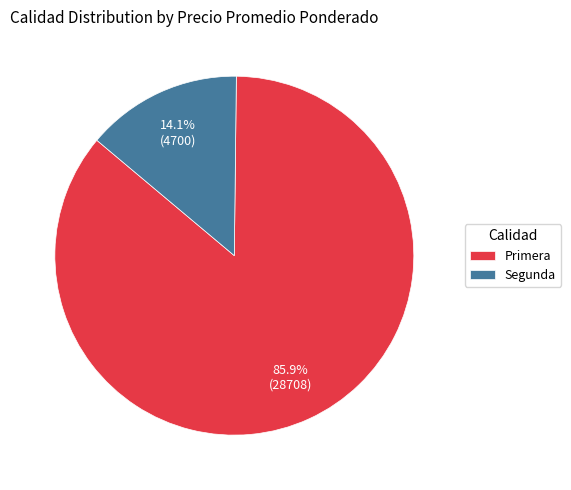

How many segments does this pie chart have?

2